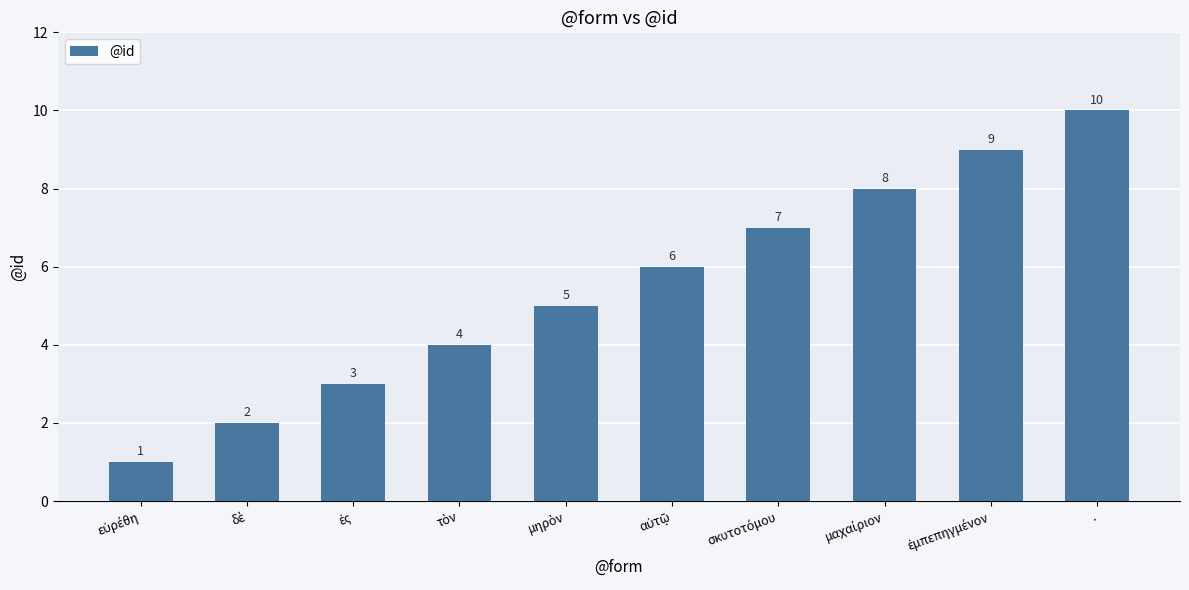

What is the greatest value displayed?

10